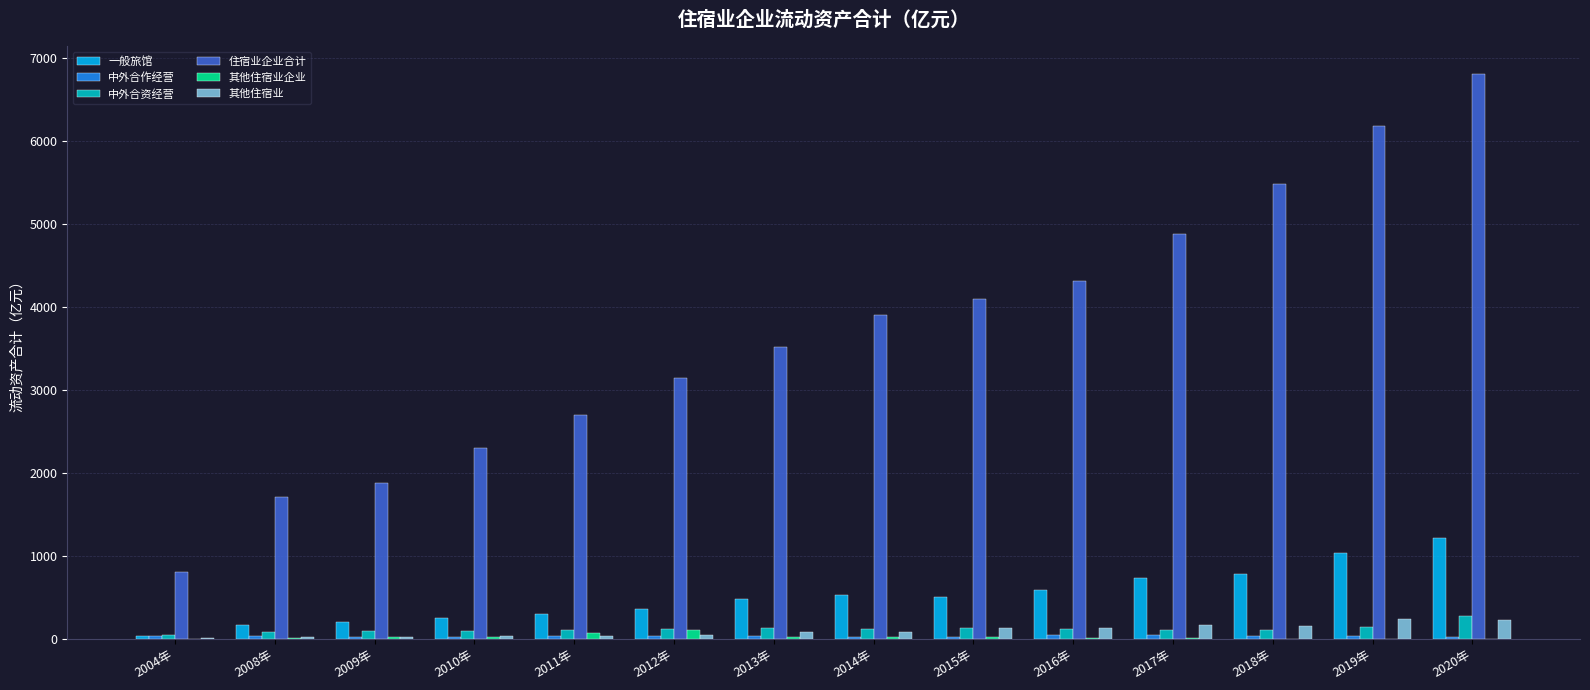

What is the difference between the 其他住宿业企业 values at 2014年 and 2011年?

49.0